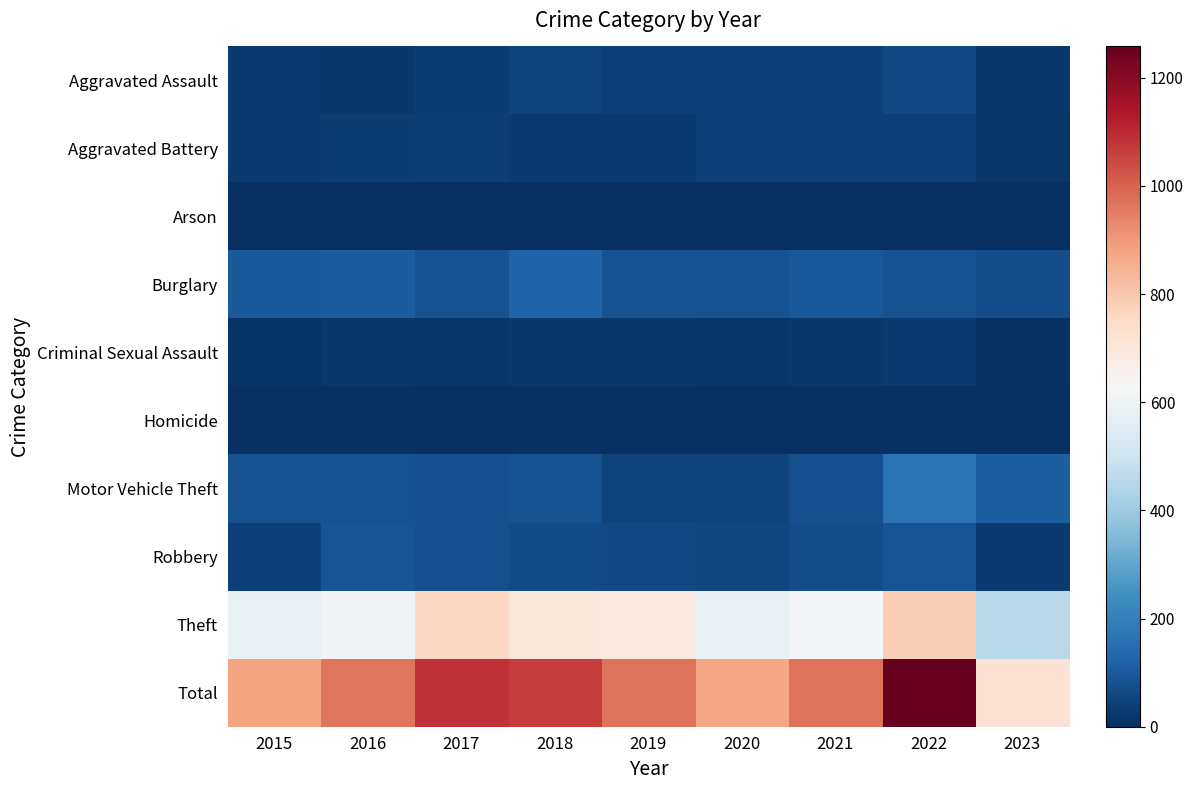

Reading left to right, transcribe all the data shown in this chart.

Aggravated Assault: 2015=26	2016=23	2017=32	2018=48	2019=40	2020=41	2021=40	2022=61	2023=21
Aggravated Battery: 2015=25	2016=30	2017=38	2018=27	2019=26	2020=40	2021=42	2022=42	2023=19
Arson: 2015=1	2016=0	2017=2	2018=1	2019=0	2020=2	2021=1	2022=2	2023=1
Burglary: 2015=101	2016=108	2017=79	2018=119	2019=82	2020=80	2021=95	2022=82	2023=70
Criminal Sexual Assault: 2015=14	2016=24	2017=16	2018=24	2019=24	2020=17	2021=24	2022=29	2023=9
Homicide: 2015=1	2016=1	2017=2	2018=0	2019=0	2020=1	2021=1	2022=3	2023=2
Motor Vehicle Theft: 2015=82	2016=81	2017=77	2018=82	2019=48	2020=48	2021=76	2022=167	2023=113
Robbery: 2015=44	2016=84	2017=78	2018=65	2019=60	2020=58	2021=69	2022=88	2023=29
Theft: 2015=585	2016=614	2017=758	2018=698	2019=692	2020=586	2021=622	2022=784	2023=454
Total: 2015=879	2016=965	2017=1082	2018=1064	2019=972	2020=873	2021=970	2022=1258	2023=718